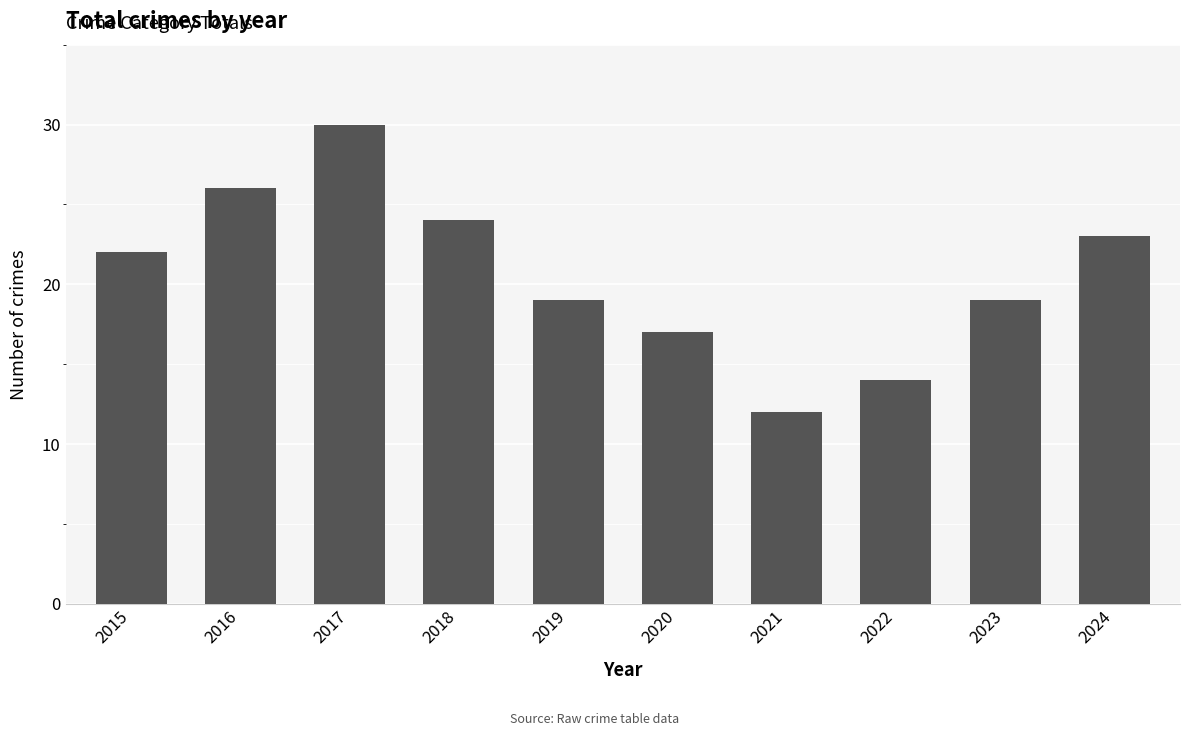

How many bars are there in total?

10